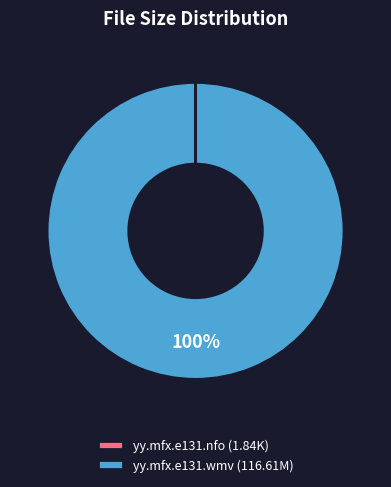

Does yy.mfx.e131.wmv account for over 50% of the chart?

Yes